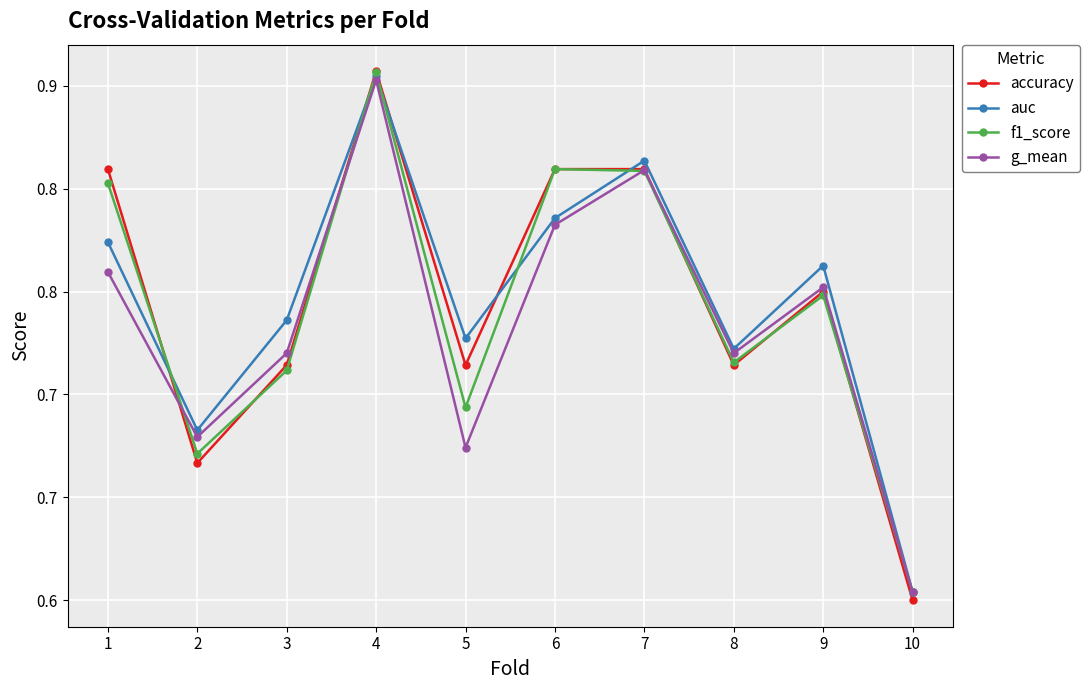

True or false: g_mean has a value of 1.2 at 4.

False